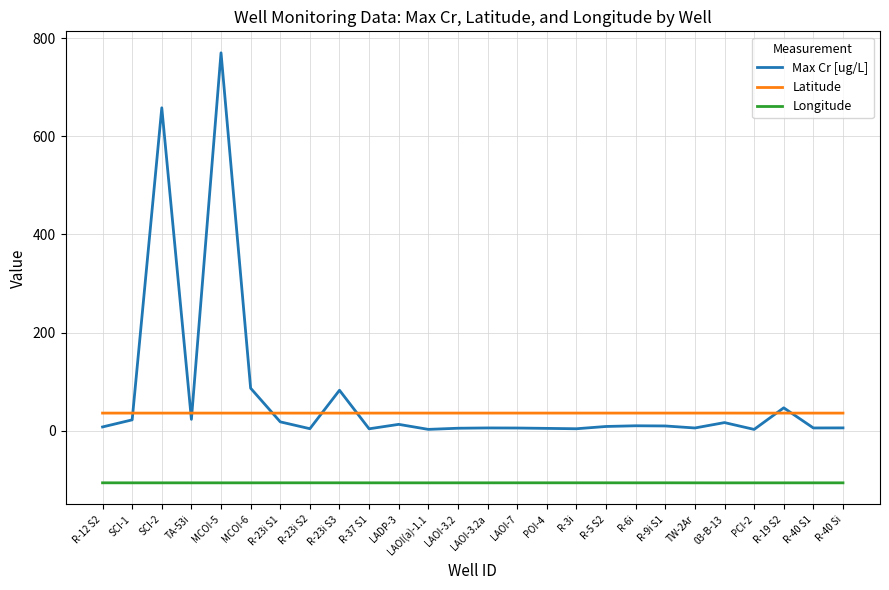

What is the difference between the highest and lowest values at MCOI-5?

876.3